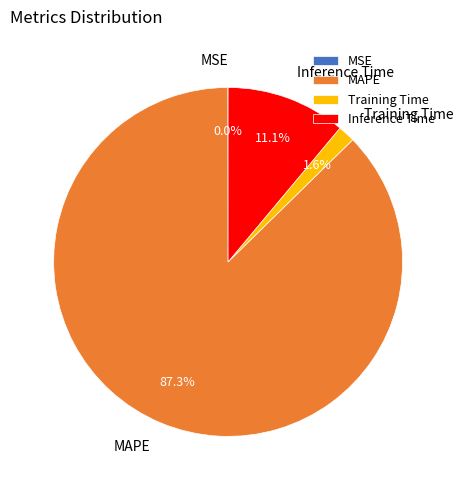

The MAPE slice represents 87% of the pie. True or false?

True